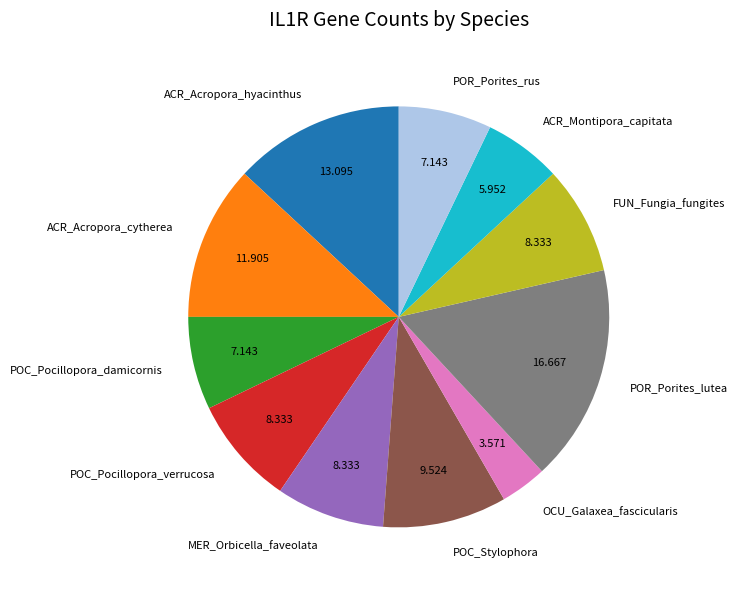

Between ACR_Acropora_cytherea and MER_Orbicella_faveolata, which is larger?

ACR_Acropora_cytherea